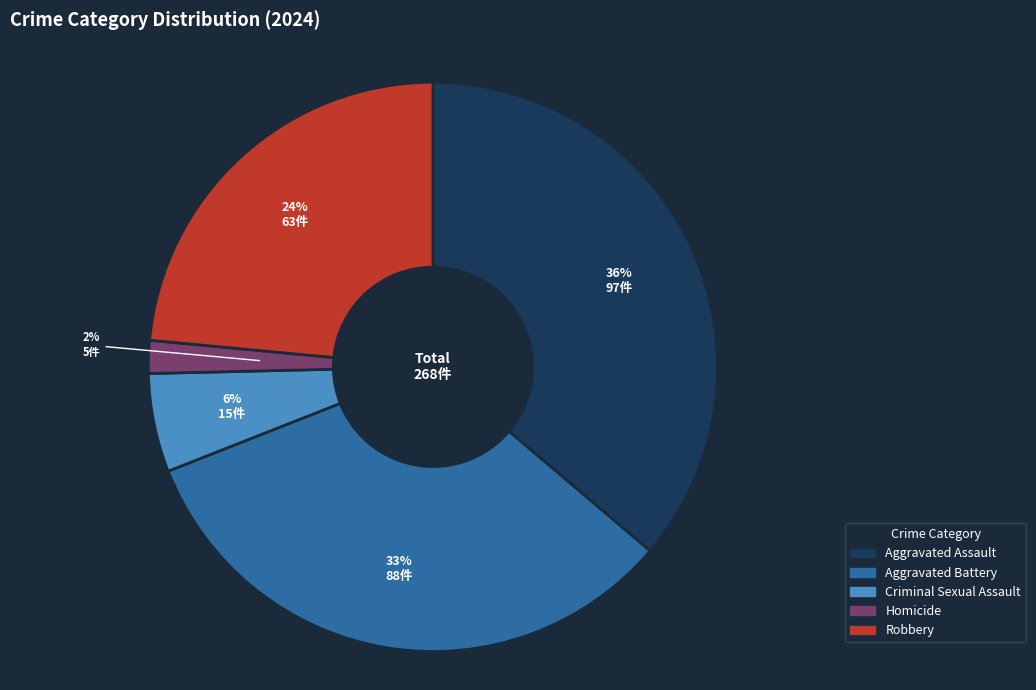

Which has a higher value, Criminal Sexual Assault or Aggravated Assault?

Aggravated Assault